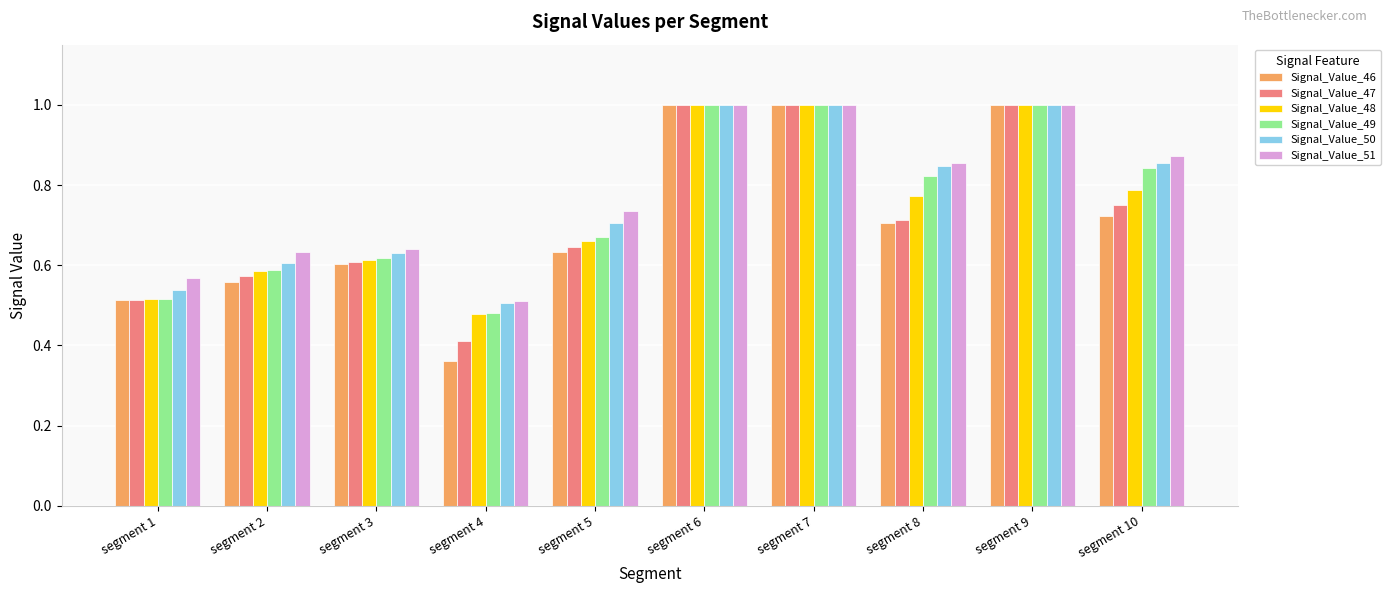

Which series has the largest range (max minus min)?

Signal_Value_46